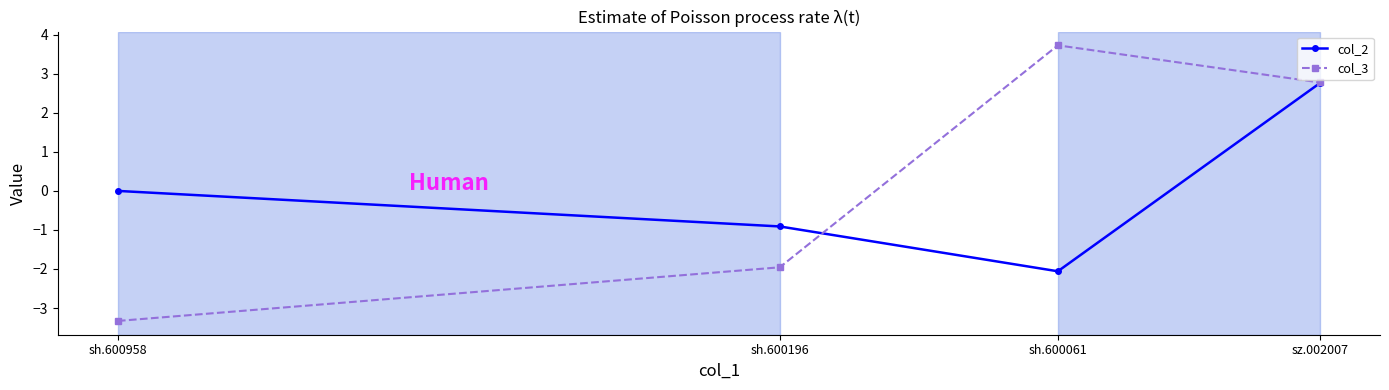

What is the label of the 1st point from the left?

sh.600958